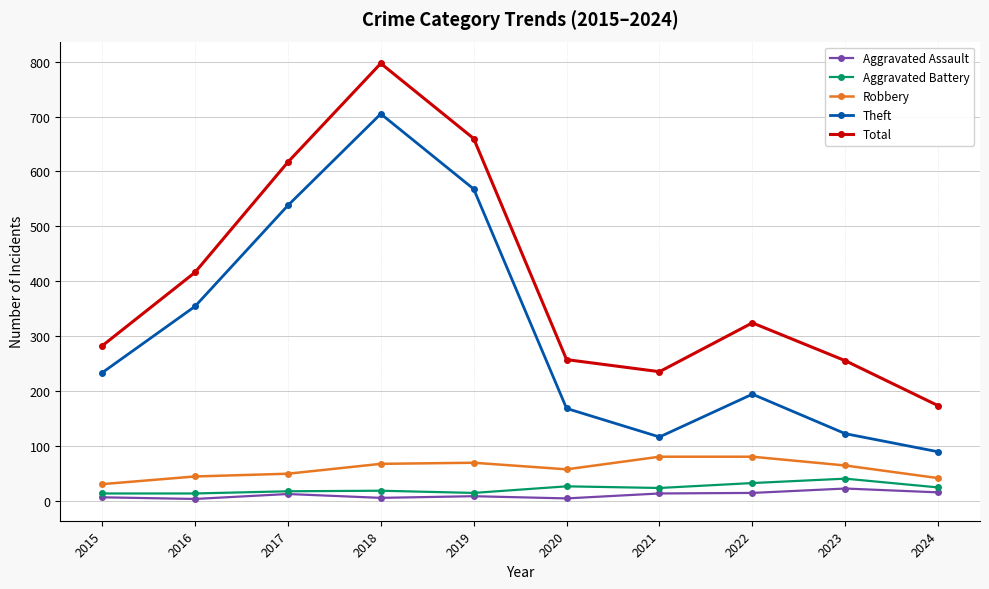

True or false: Aggravated Battery has more than 1 points higher than both neighbors.

True